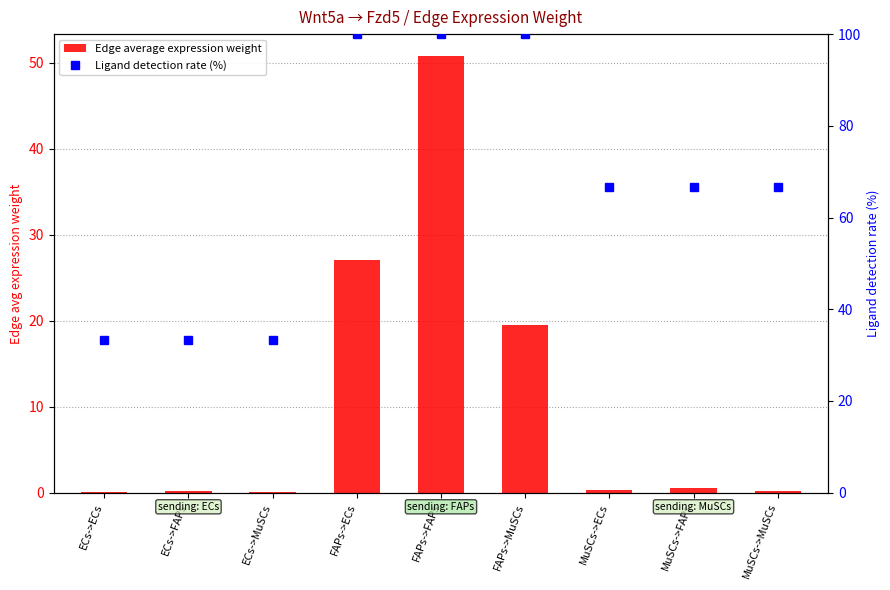

The Edge average expression weight series shows 18.0 at FAPs->ECs. True or false?

False